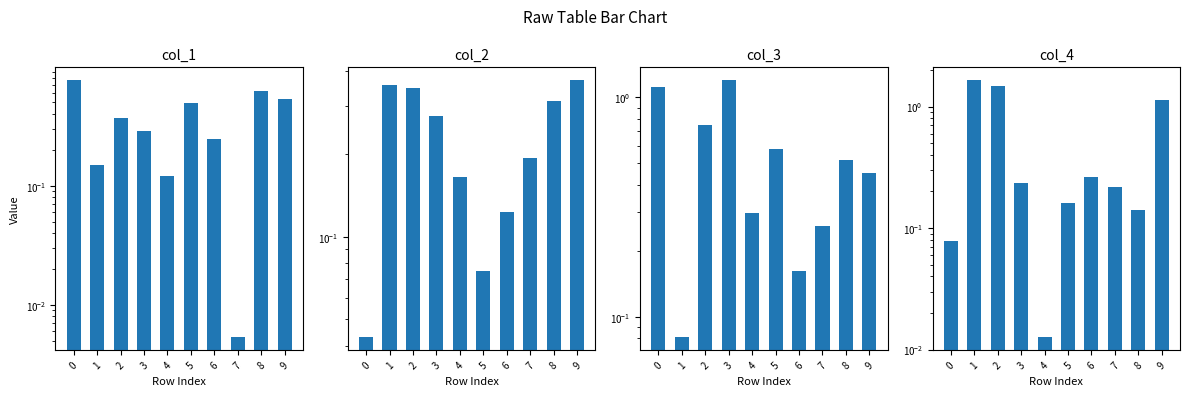

What is the value of the col_4 bar at the 1st from the left?

0.1